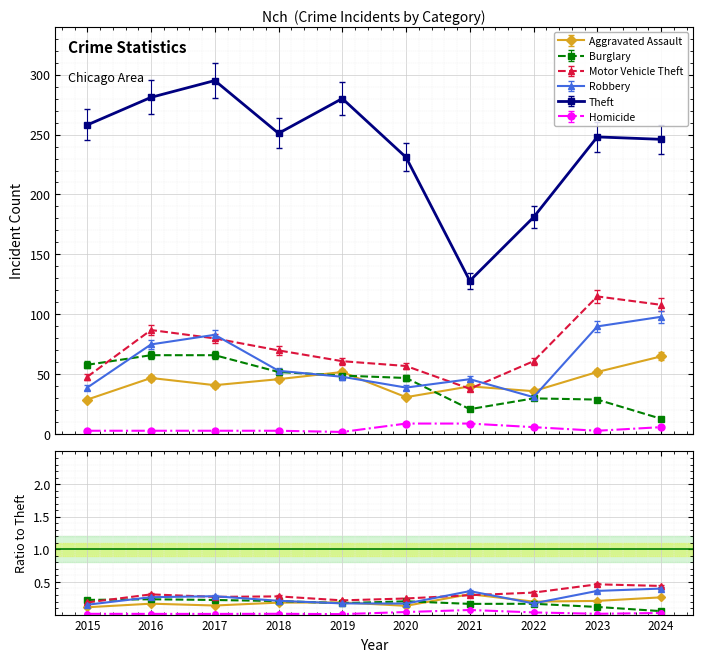

Is the value of Motor Vehicle Theft at 2023 greater than the value of Aggravated Assault at 2020?

Yes